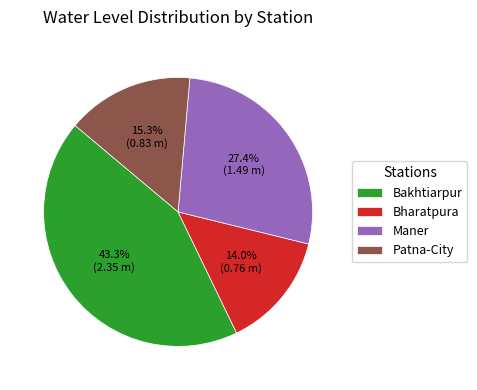

Is it true that Bakhtiarpur is 51% of the pie?

False